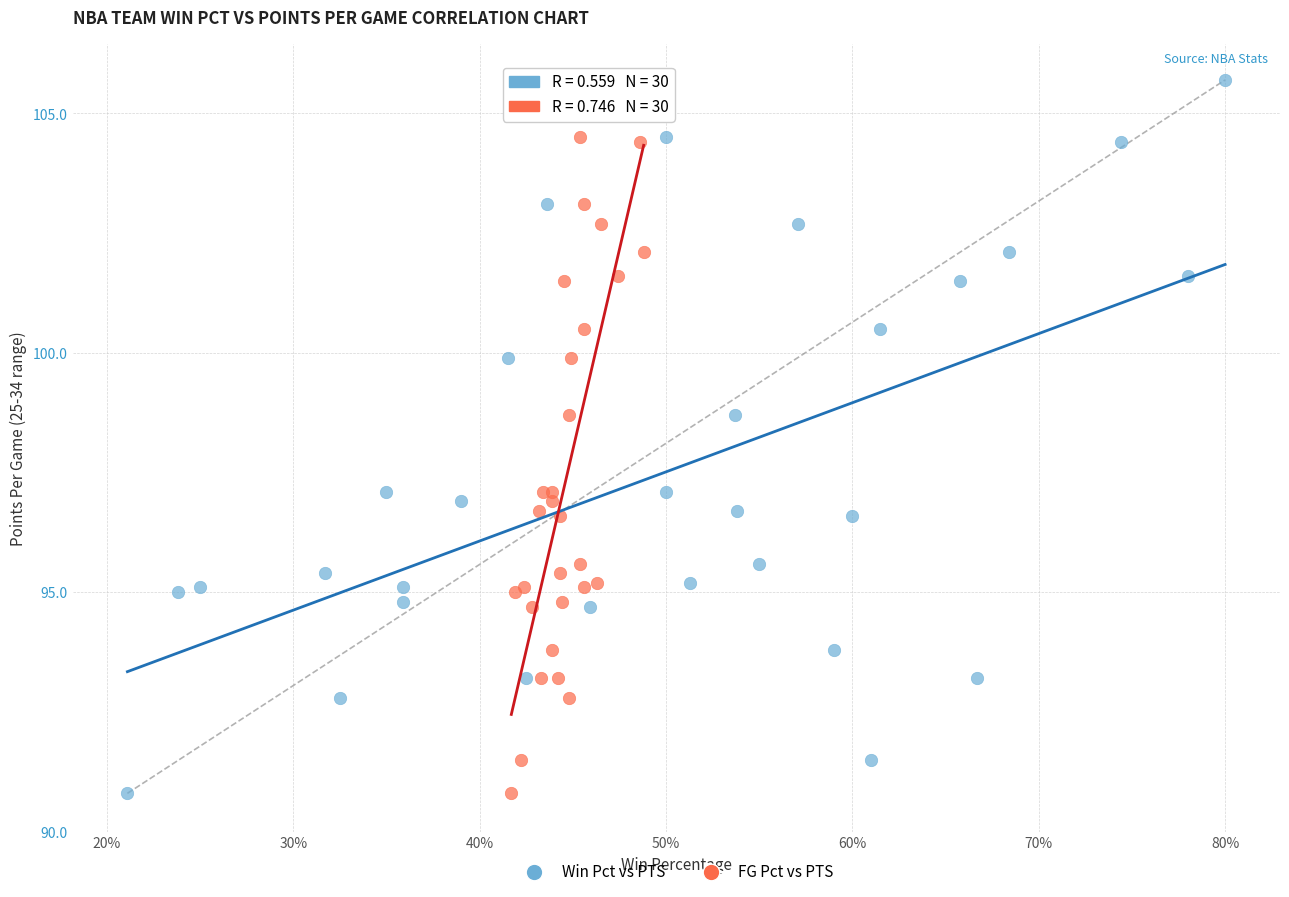

What are all the series names shown in the legend?

Win Pct vs PTS, FG Pct vs PTS